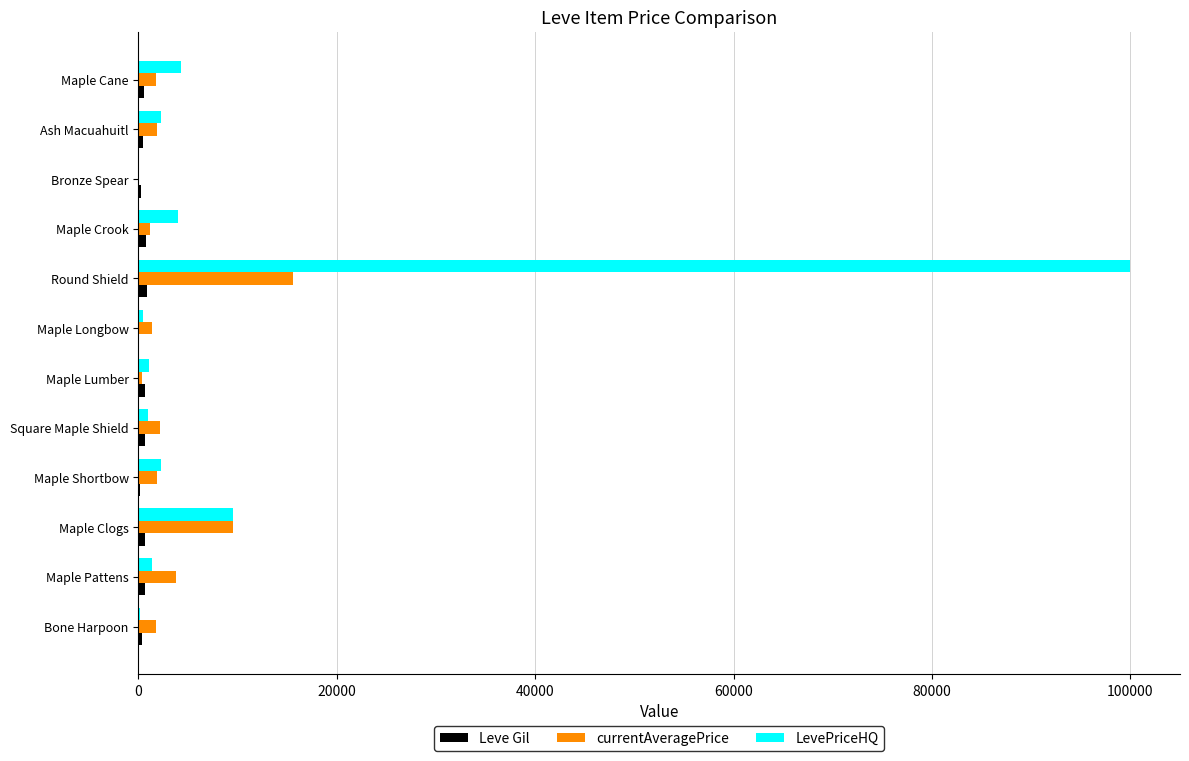

What is the sum of all LevePriceHQ values?

126367